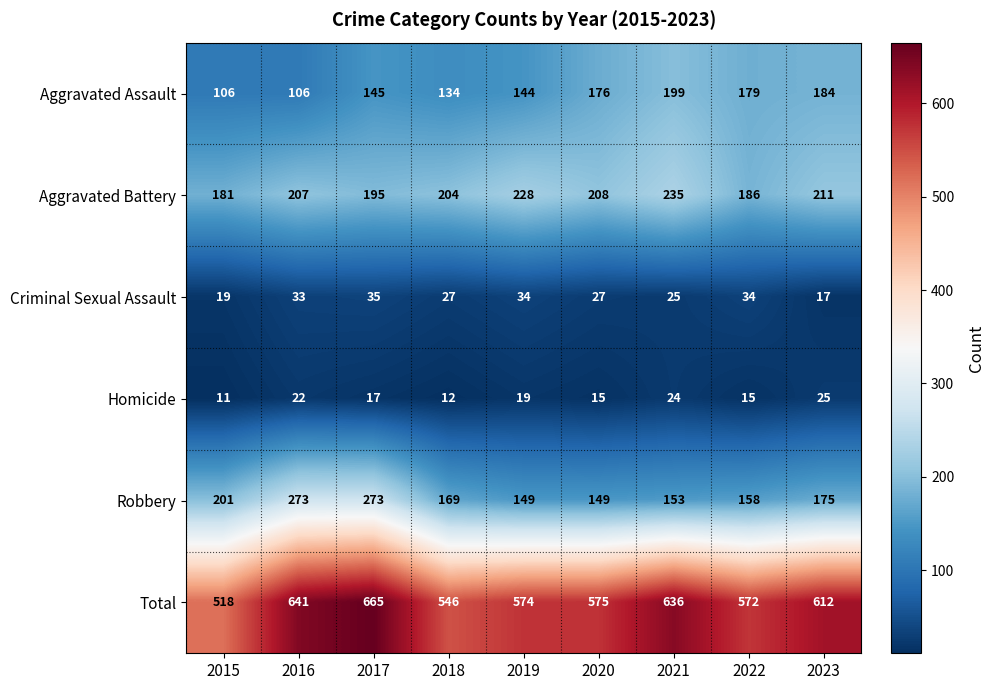

At which label is Aggravated Battery closest to 208?

2020